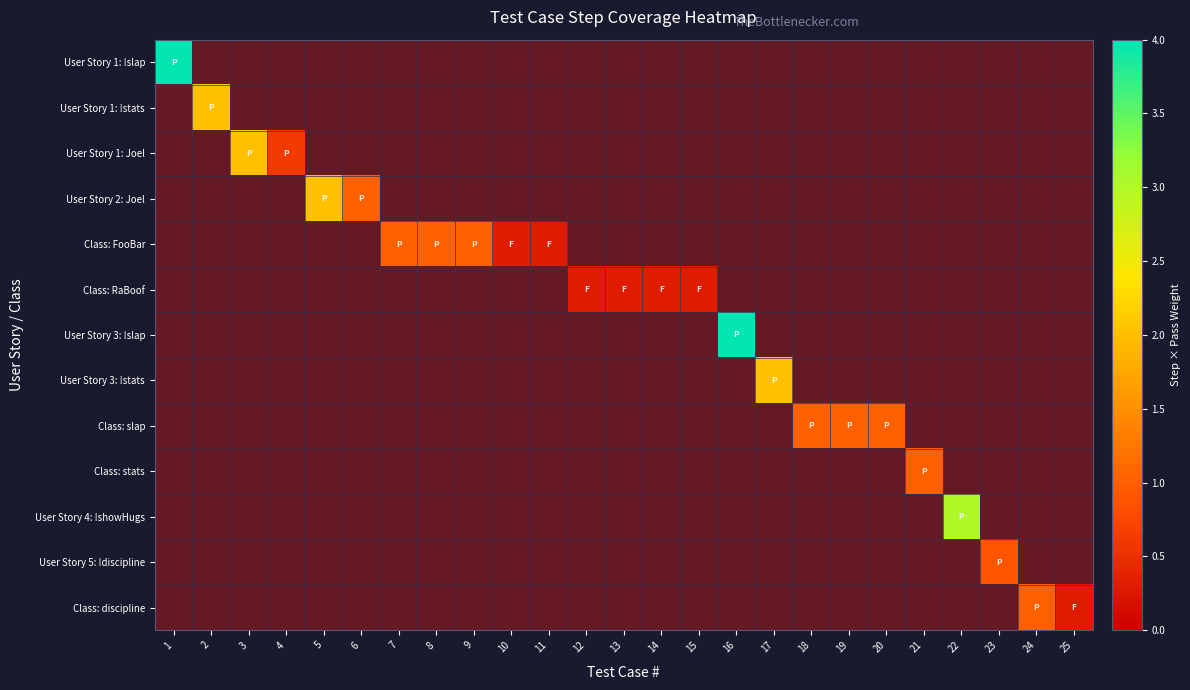

Which label corresponds to the smallest value in the chart?

10